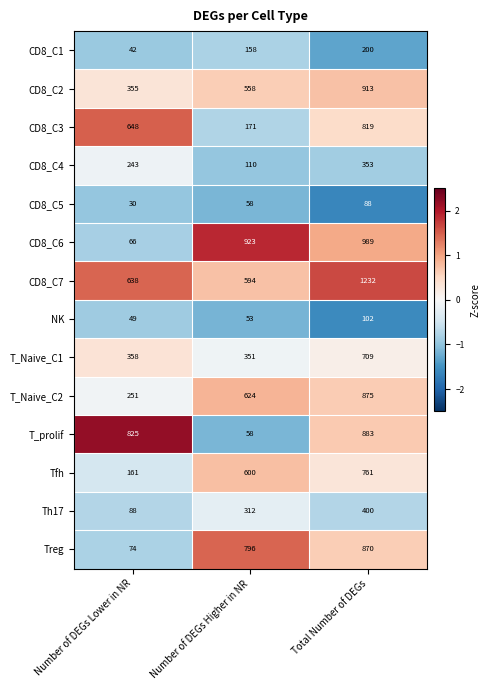

What is the difference between the maximum and minimum values in the NK series?

53